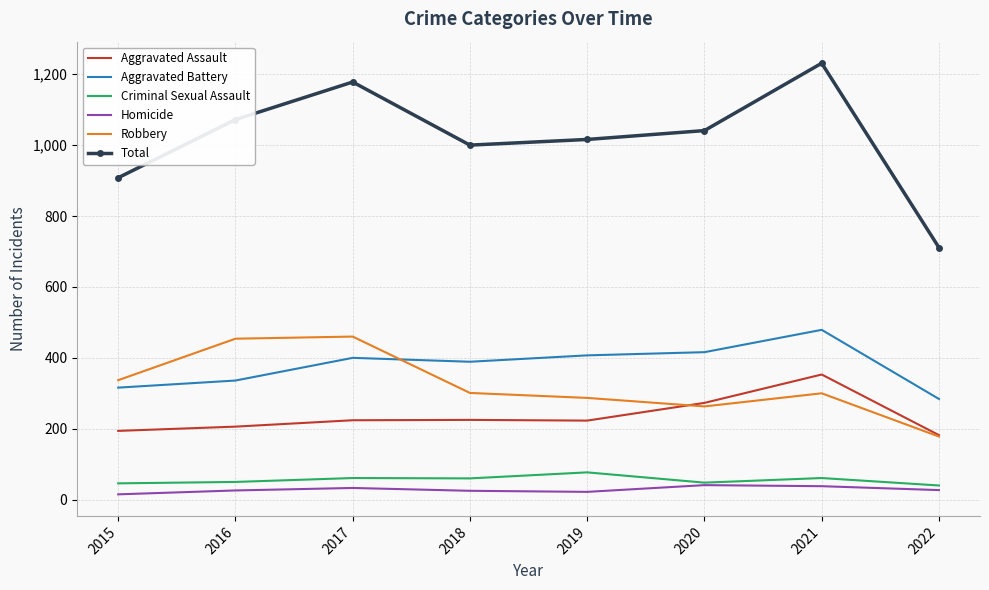

Which category has the lowest value in the Total series?

2022